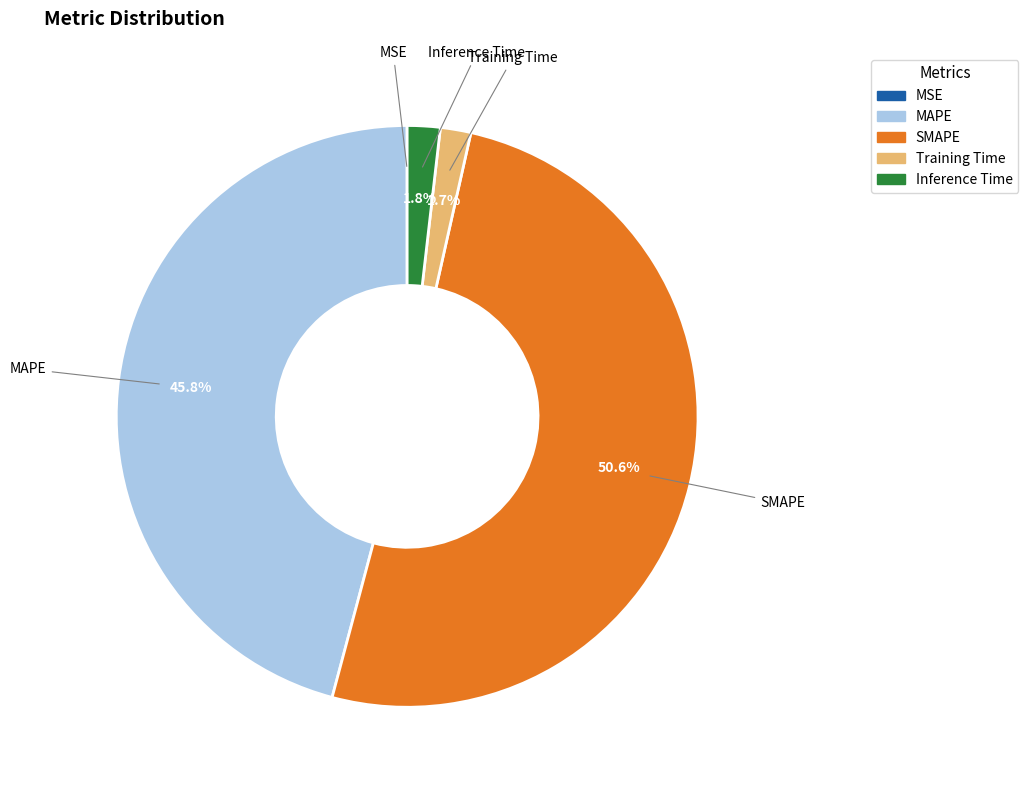

Which category has the biggest portion of the pie?

SMAPE